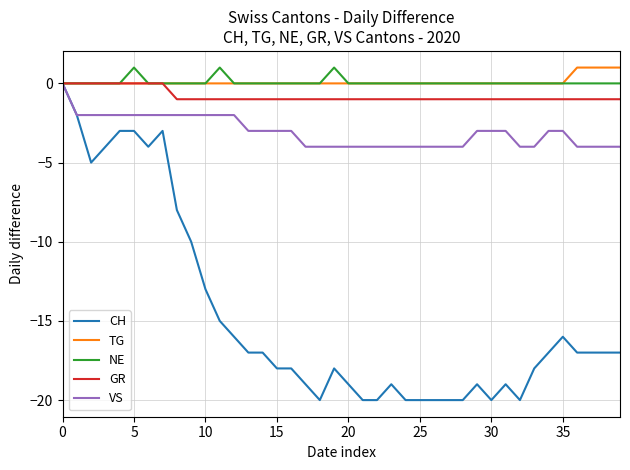

Which series has the largest range (max minus min)?

CH